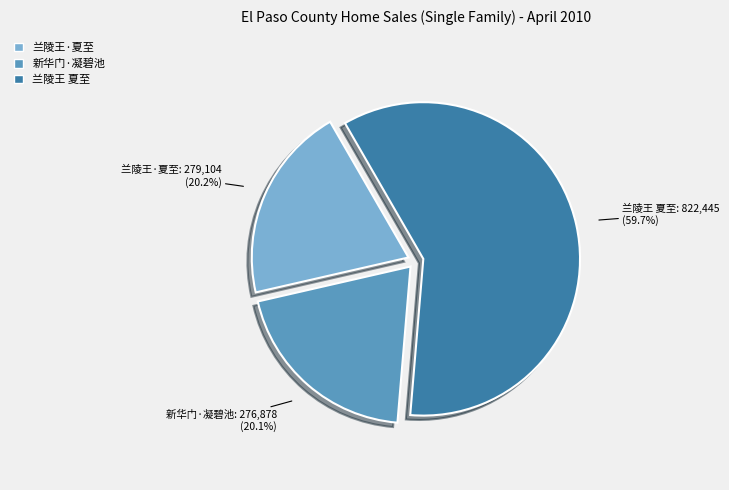

Is there a majority slice in this chart?

Yes